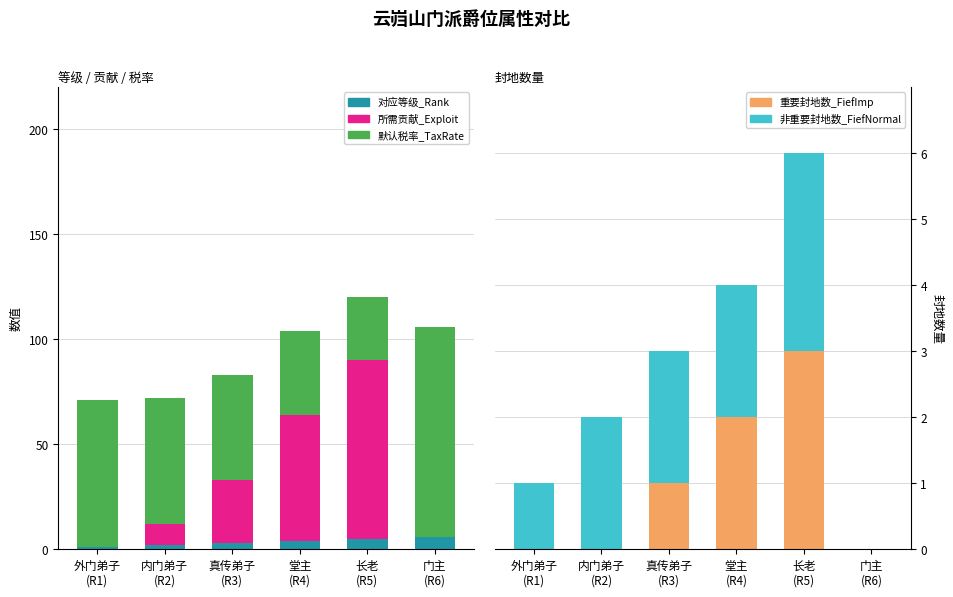

What is the difference between the second highest and second lowest values in the 重要封地数_FiefImp series?

2